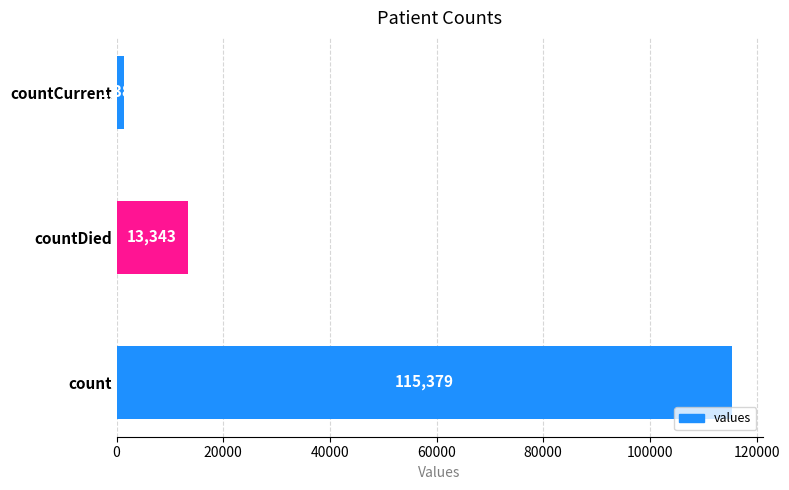

Count the values in the range 1383 to 115379.

3